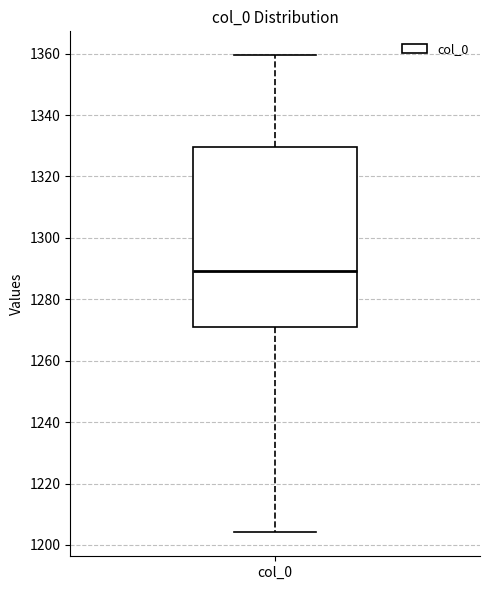

Where is the lower edge of the box for col_0 on the y-axis? The values are not printed on the chart, so give them approximately, as read against the axis.

1272